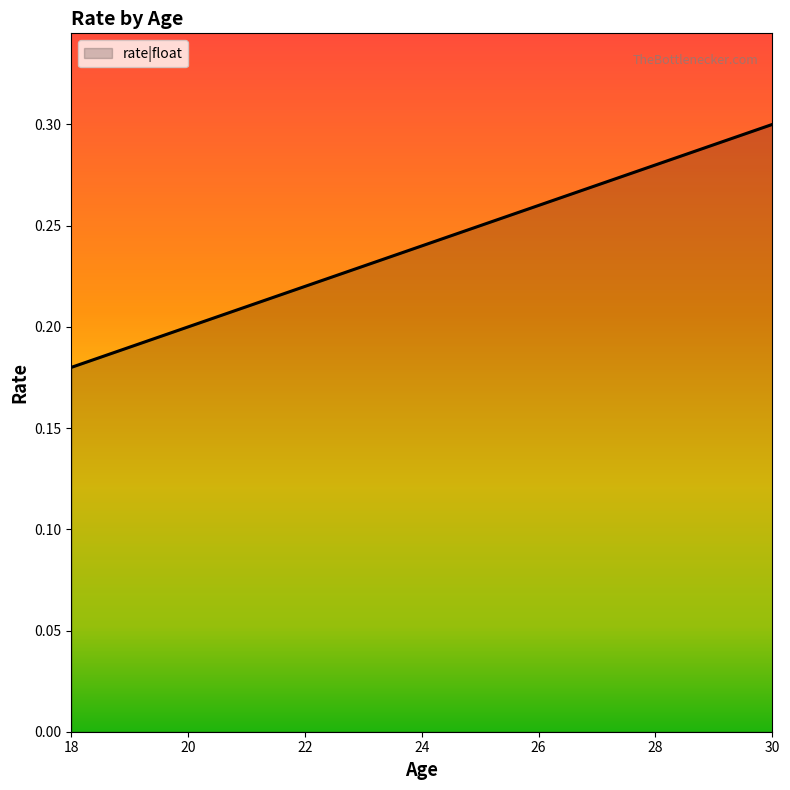

What is the value of the 11th point from the left?

0.3